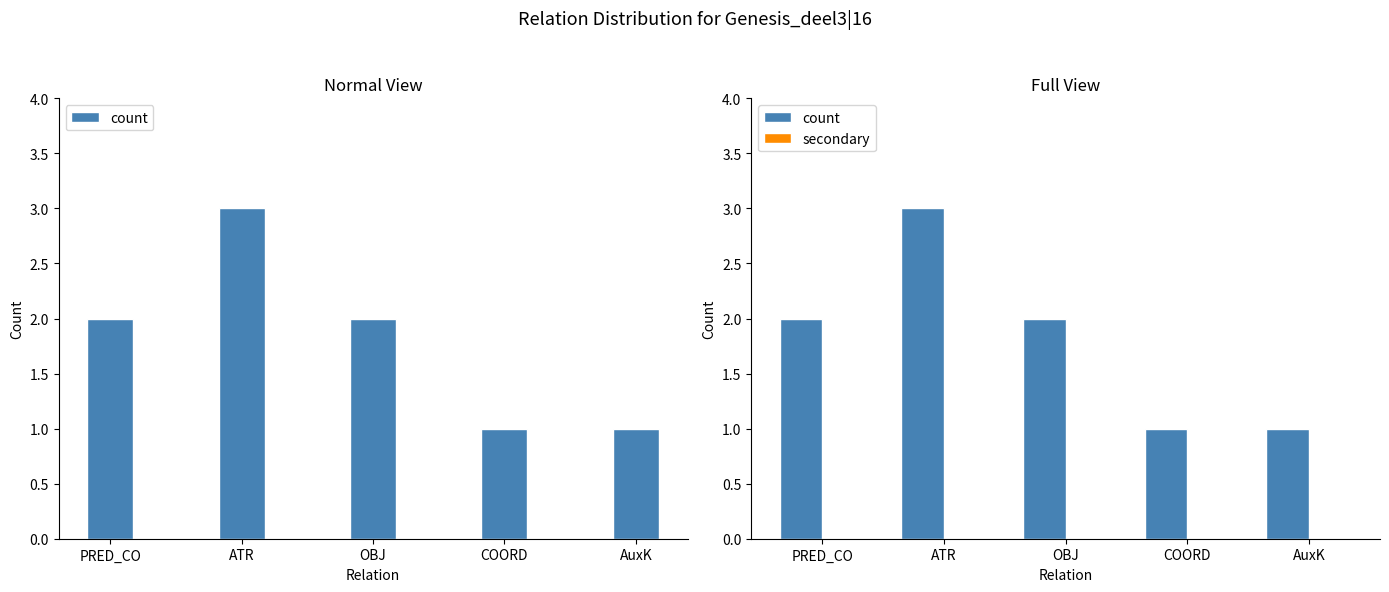

At which category does the chart reach its peak across all series?

ATR